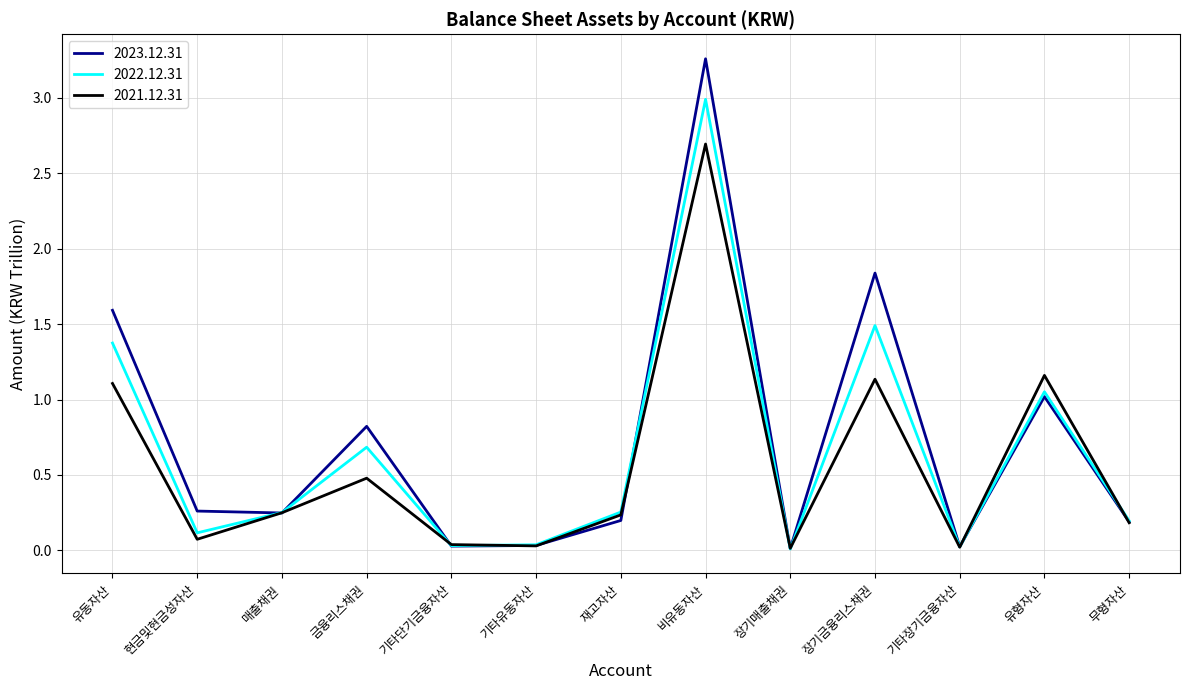

At which label does 2022.12.31 reach its peak?

비유동자산